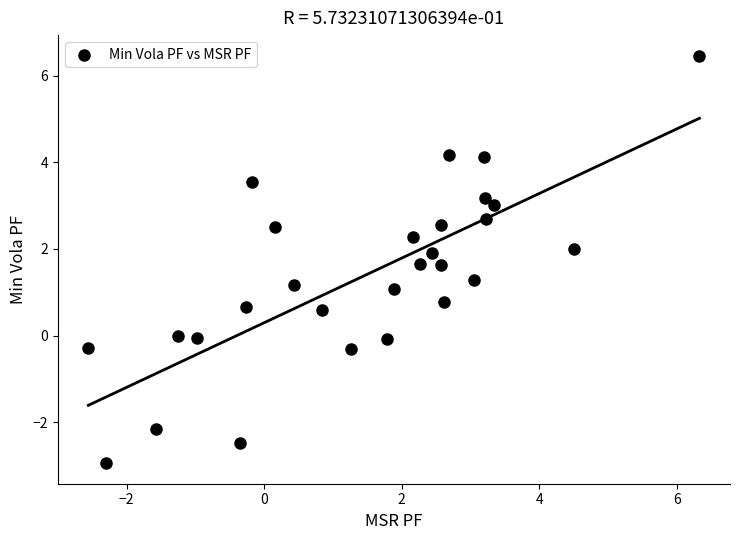

What is the range of X values (max minus min)?

8.9